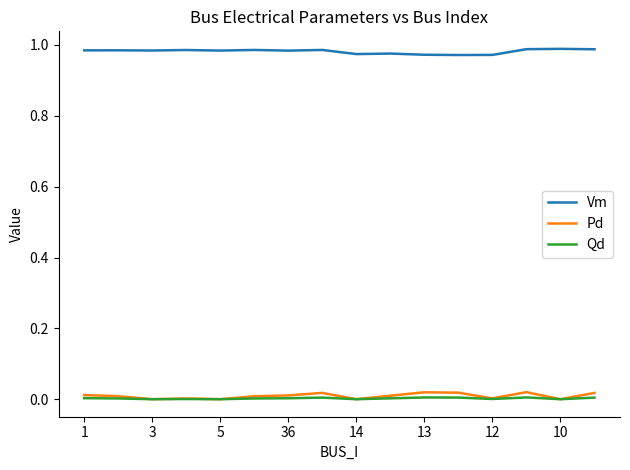

Count the Qd values in the range 0 to 1.

16